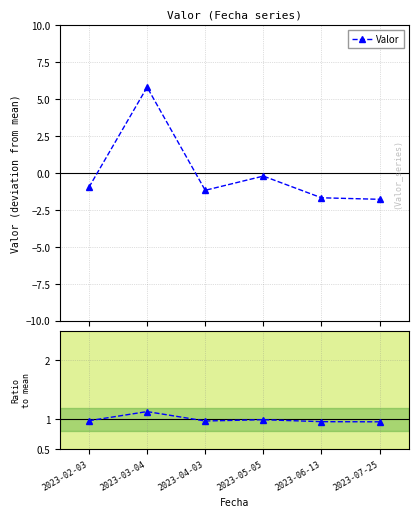

What is the label of the 2nd point from the left?

2023-03-04